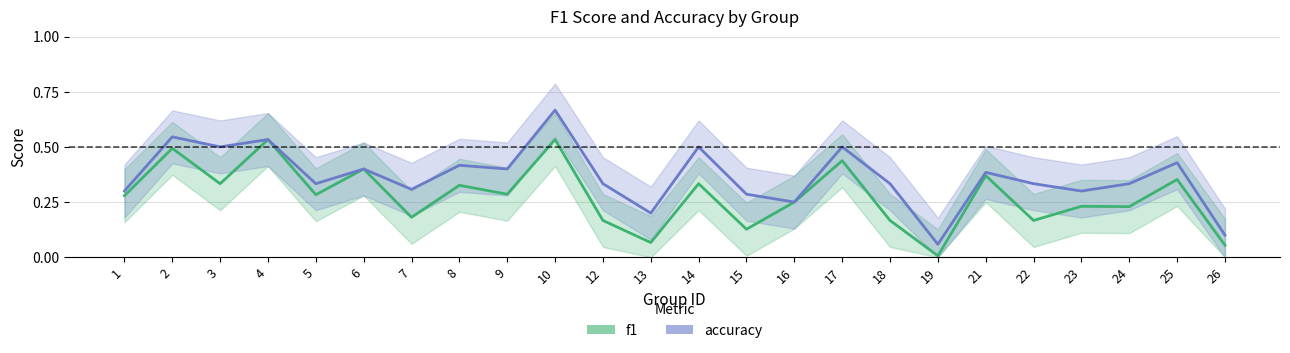

How many interior local valleys does the accuracy series have?

8